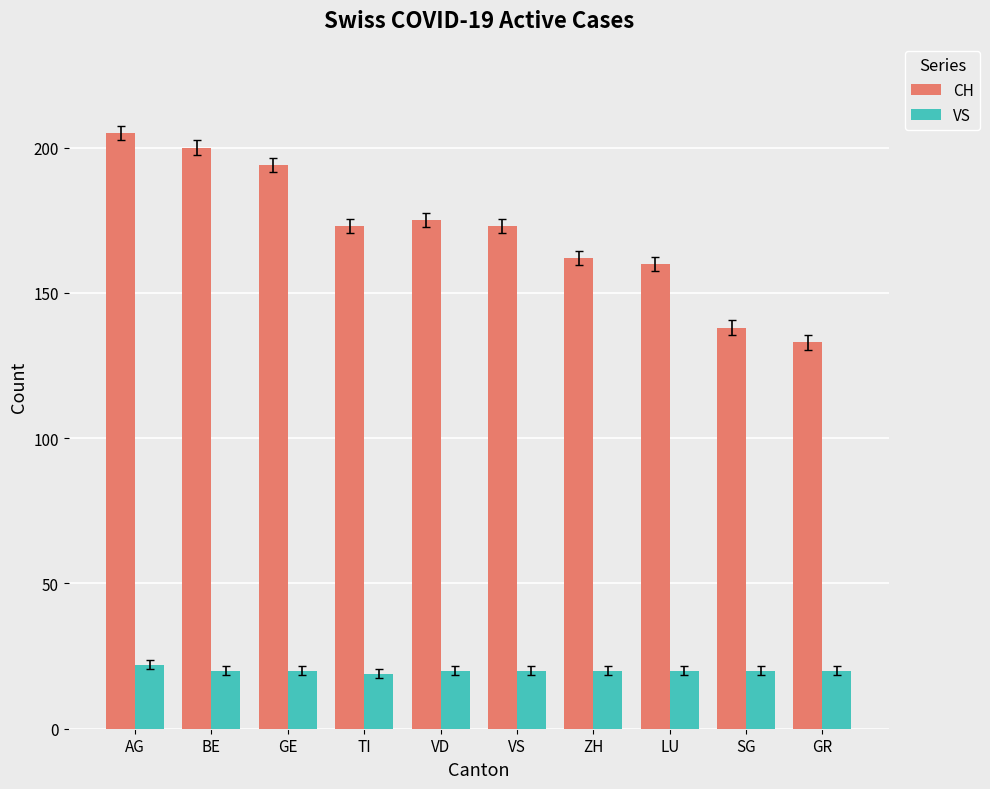

Reading right to left, what are all the values shown in this chart?

CH: GR=133	SG=138	LU=160	ZH=162	VS=173	VD=175	TI=173	GE=194	BE=200	AG=205
VS: GR=20	SG=20	LU=20	ZH=20	VS=20	VD=20	TI=19	GE=20	BE=20	AG=22